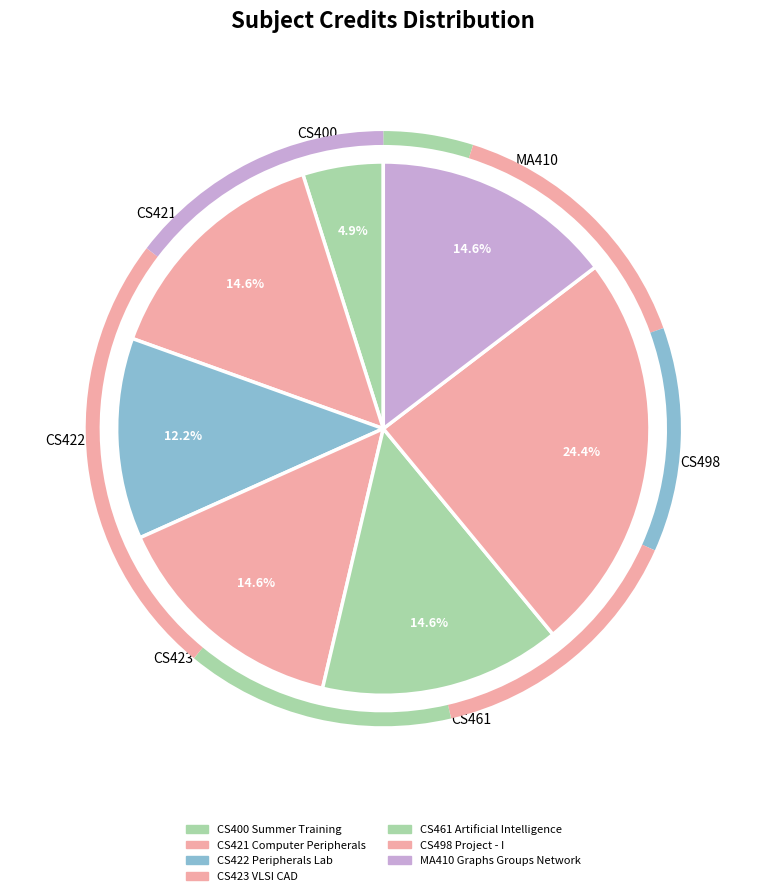

Combined, do CS498 and CS421 account for over 50%?

No